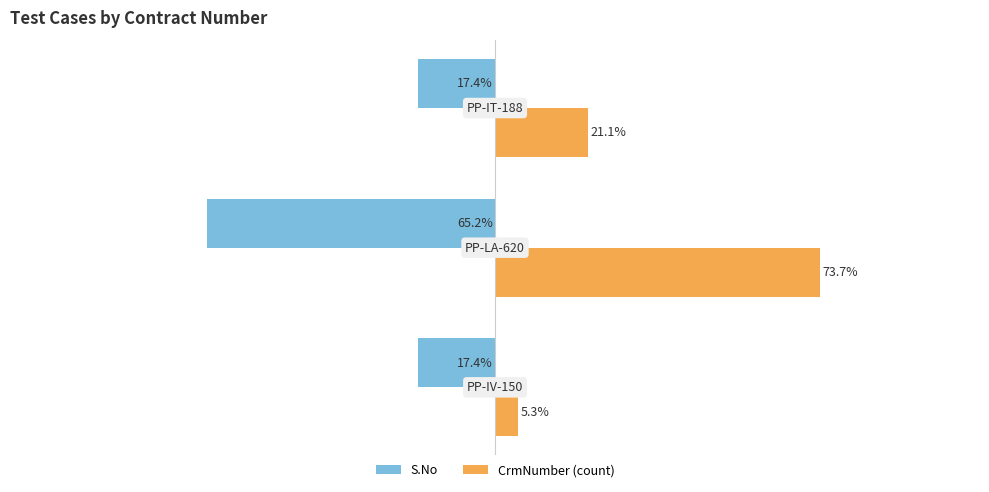

List the series in order of their peak value, lowest first.

S.No, CrmNumber (count)